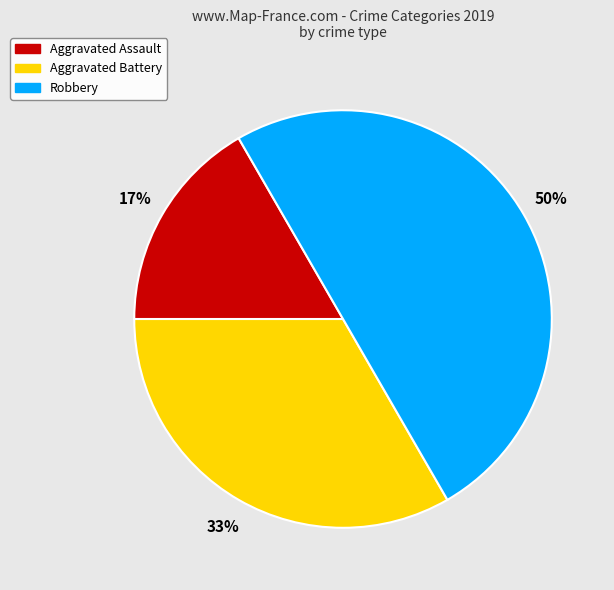

Does Aggravated Battery account for over 50% of the chart?

No